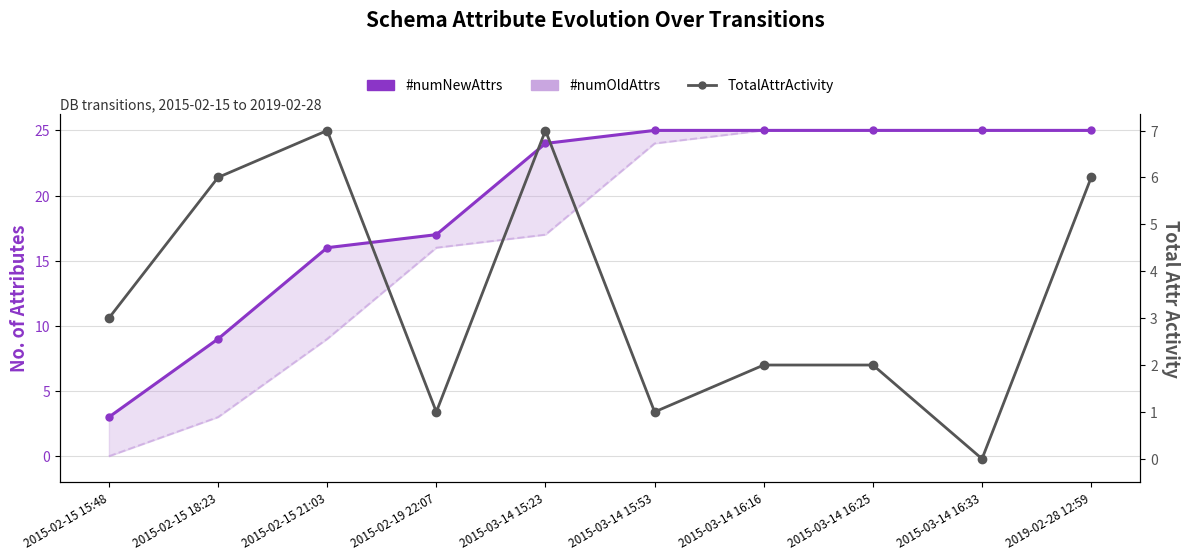

Reading left to right, list all the values displayed in this chart.

#numNewAttrs: 3	9	16	17	24	25	25	25	25	25
#numOldAttrs: 0	3	9	16	17	24	25	25	25	25
TotalAttrActivity: 3	6	7	1	7	1	2	2	0	6